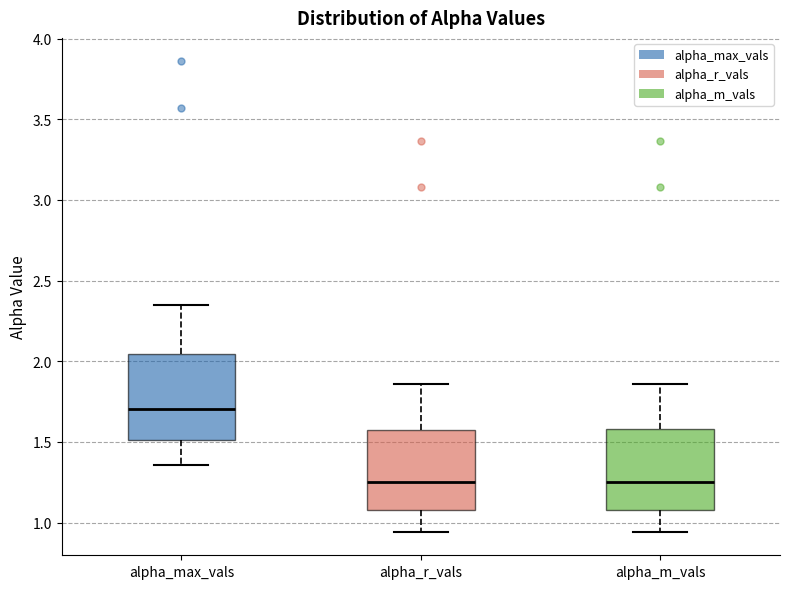

Reading left to right, transcribe this box plot: for each box, give where its median line is, the range the box spans, and where its two whiskers end, as read against the y-axis. The values are not printed on the chart, so give them approximately, as read against the axis.

alpha_max_vals: median 1.70, box 1.50 to 2.05, whiskers 1.35 to 2.35
alpha_r_vals: median 1.25, box 1.10 to 1.55, whiskers 0.95 to 1.85
alpha_m_vals: median 1.25, box 1.10 to 1.60, whiskers 0.95 to 1.85